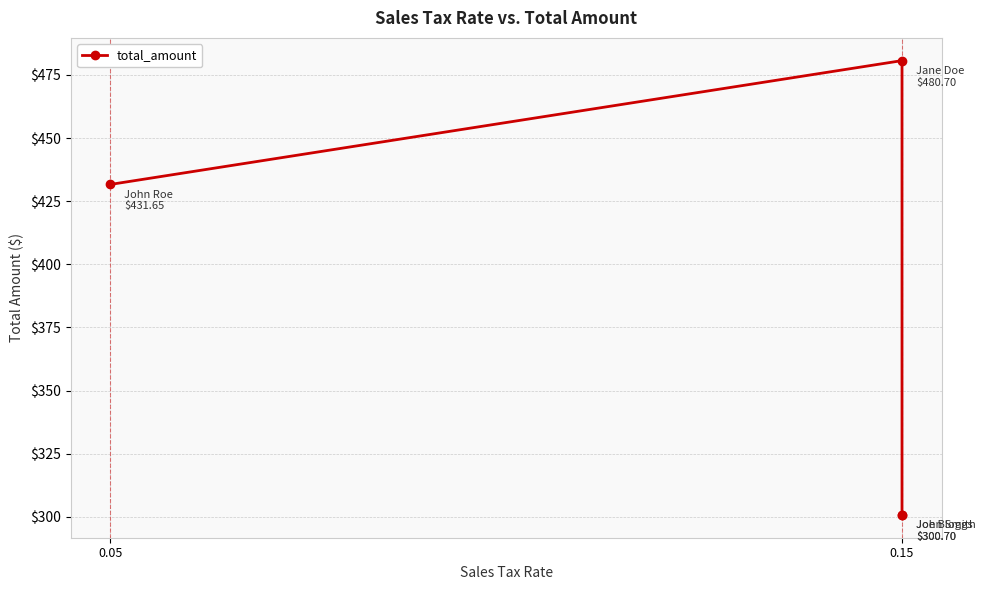

At which label is the value closest to 390?

0.05